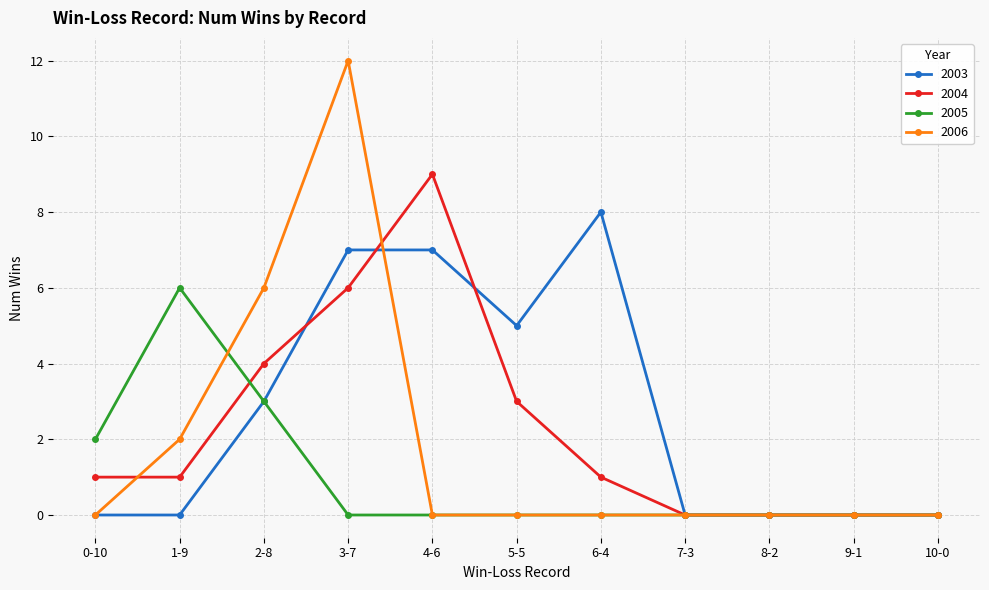

Reading left to right, list all the values displayed in this chart.

2003: 0-10=0	1-9=0	2-8=3	3-7=7	4-6=7	5-5=5	6-4=8	7-3=0	8-2=0	9-1=0	10-0=0
2004: 0-10=1	1-9=1	2-8=4	3-7=6	4-6=9	5-5=3	6-4=1	7-3=0	8-2=0	9-1=0	10-0=0
2005: 0-10=2	1-9=6	2-8=3	3-7=0	4-6=0	5-5=0	6-4=0	7-3=0	8-2=0	9-1=0	10-0=0
2006: 0-10=0	1-9=2	2-8=6	3-7=12	4-6=0	5-5=0	6-4=0	7-3=0	8-2=0	9-1=0	10-0=0